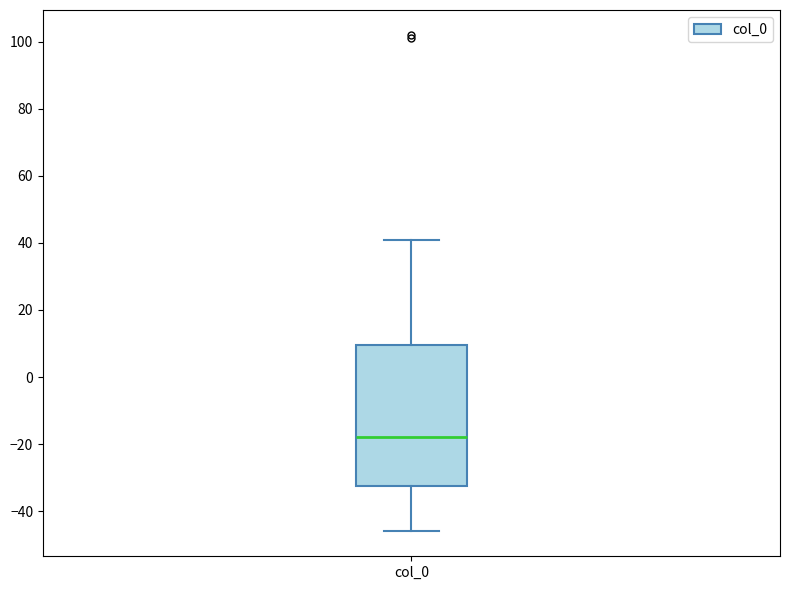

Transcribe this box plot: give where the median line is, the range the box spans, and where the two whiskers end, as read against the y-axis. The values are not printed on the chart, so give them approximately, as read against the axis.

median -18, box -32 to 10, whiskers -46 to 42